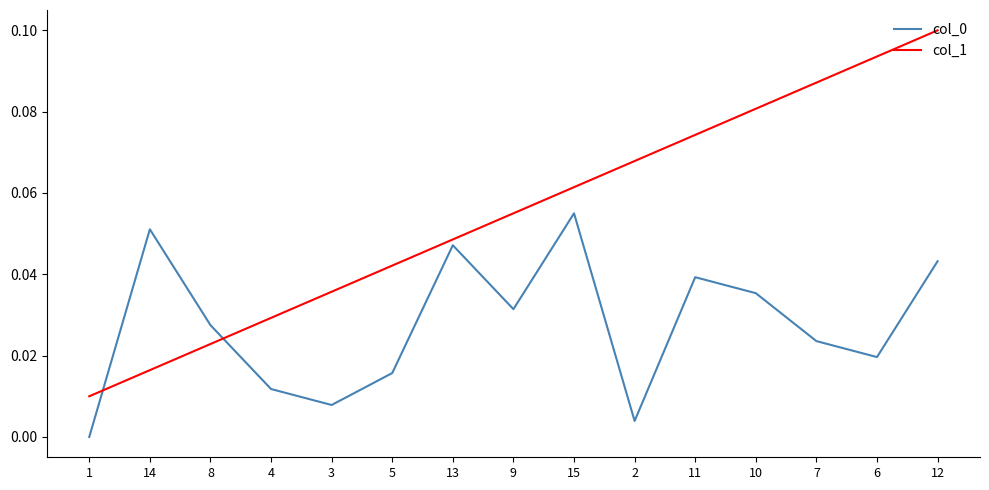

Which label corresponds to the largest value in the chart?

12